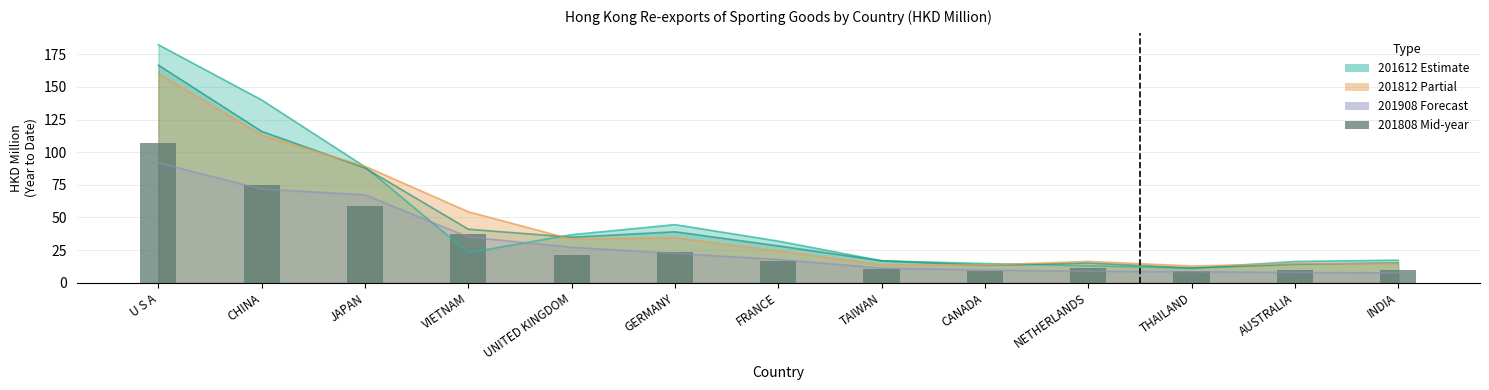

Between JAPAN and TAIWAN, which series saw the biggest shift?

201812